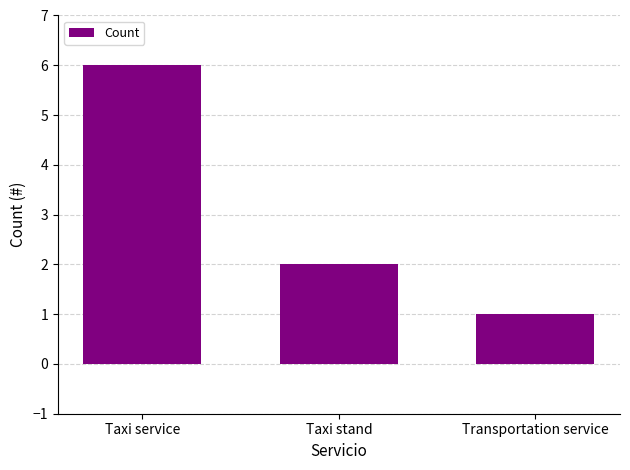

How many data points are less than 2?

1